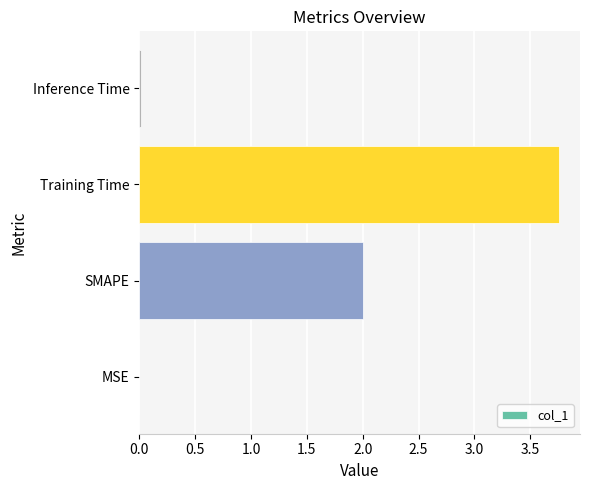

True or false: the data shows 2.0 at SMAPE.

True